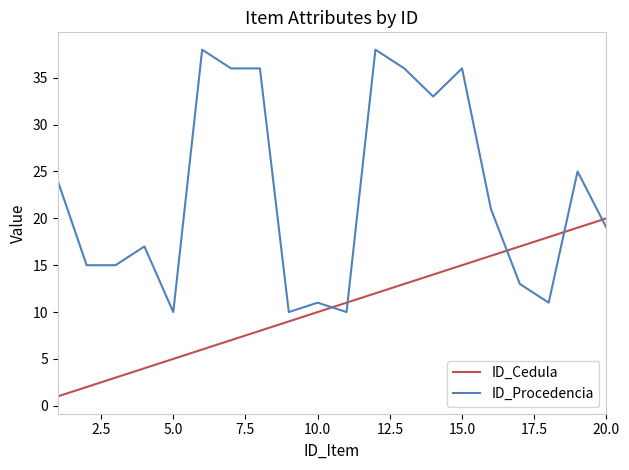

Which series has the largest total across all categories?

ID_Procedencia